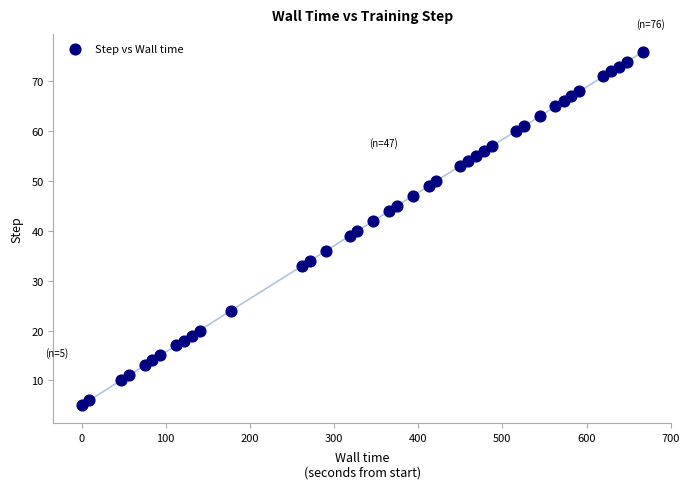

What is the range of Y values (max minus min)?

71